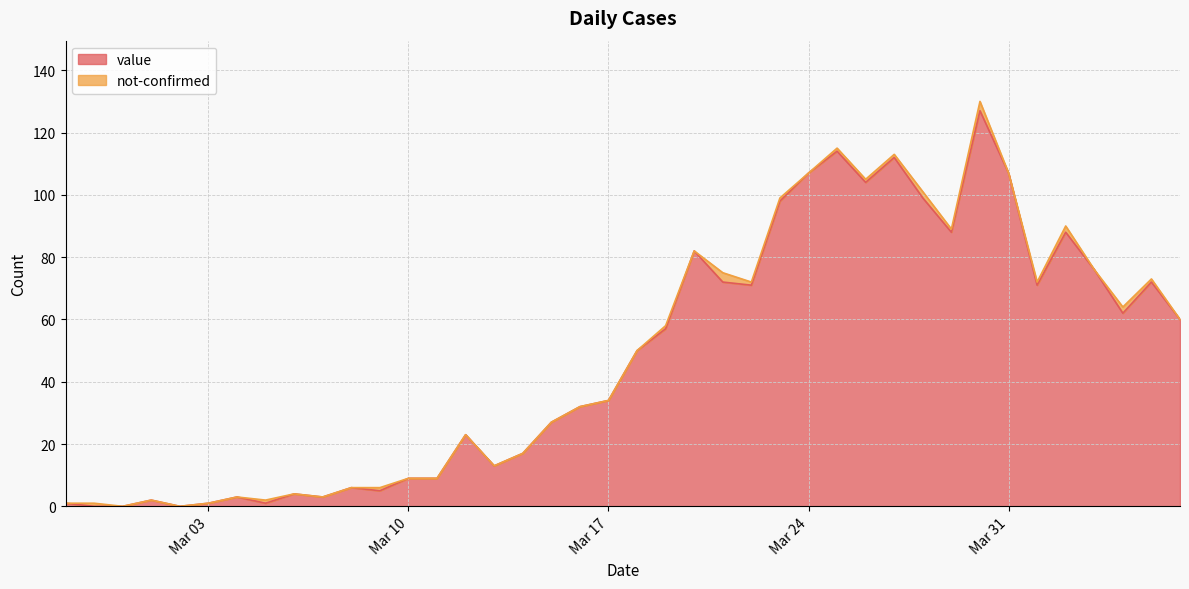

List the labels in order of value, smallest first.

2020-02-28, 2020-02-29, 2020-03-02, 2020-02-27, 2020-03-03, 2020-03-05, 2020-03-01, 2020-03-04, 2020-03-07, 2020-03-06, 2020-03-09, 2020-03-08, 2020-03-10, 2020-03-11, 2020-03-13, 2020-03-14, 2020-03-12, 2020-03-15, 2020-03-16, 2020-03-17, 2020-03-18, 2020-03-19, 2020-04-06, 2020-04-04, 2020-03-22, 2020-04-01, 2020-03-21, 2020-04-05, 2020-04-03, 2020-03-20, 2020-03-29, 2020-04-02, 2020-03-23, 2020-03-28, 2020-03-26, 2020-03-24, 2020-03-31, 2020-03-27, 2020-03-25, 2020-03-30